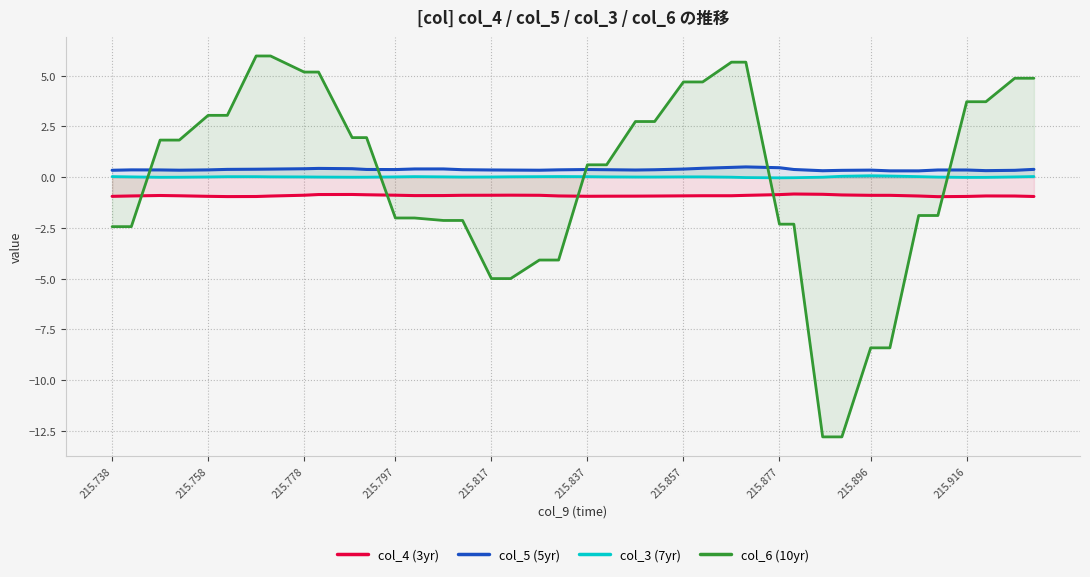

What is the minimum value shown in the chart?

-12.8